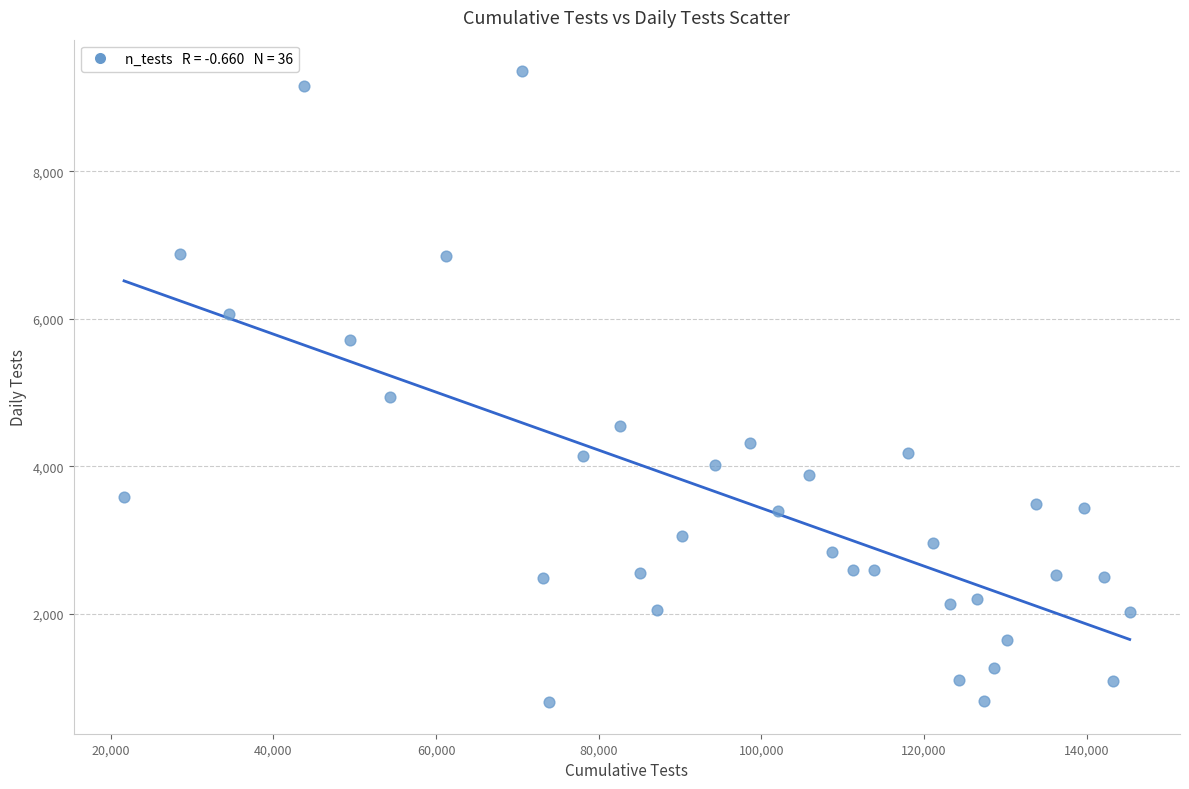

What Y value in the scatter plot is closest to 5080?

4942